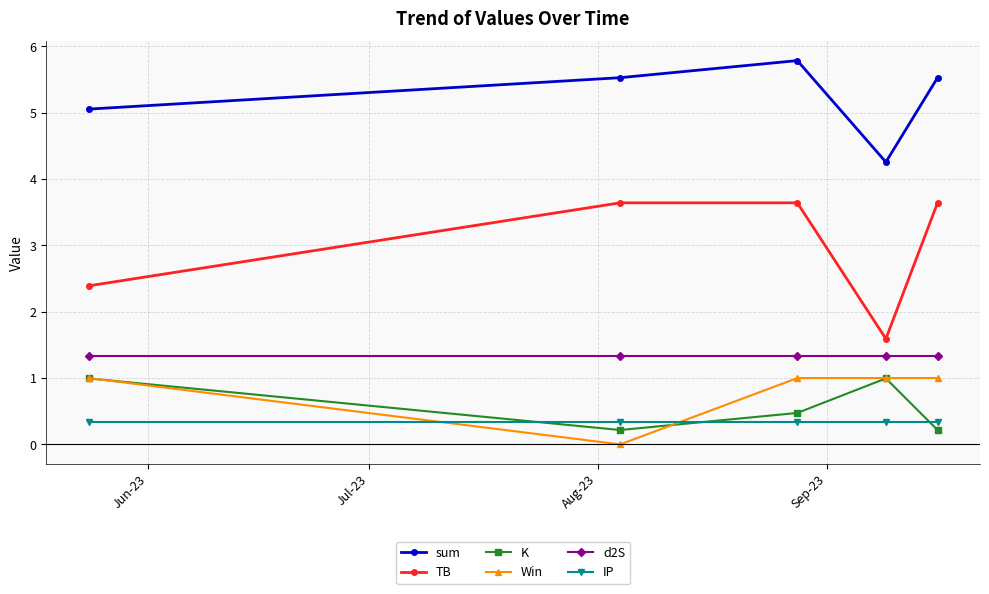

Reading left to right, transcribe all the data shown in this chart.

sum: 5.1	5.5	5.8	4.3	5.5
TB: 2.4	3.6	3.6	1.6	3.6
K: 1.0	0.2	0.5	1.0	0.2
Win: 1.0	0.0	1.0	1.0	1.0
d2S: 1.3	1.3	1.3	1.3	1.3
IP: 0.3	0.3	0.3	0.3	0.3